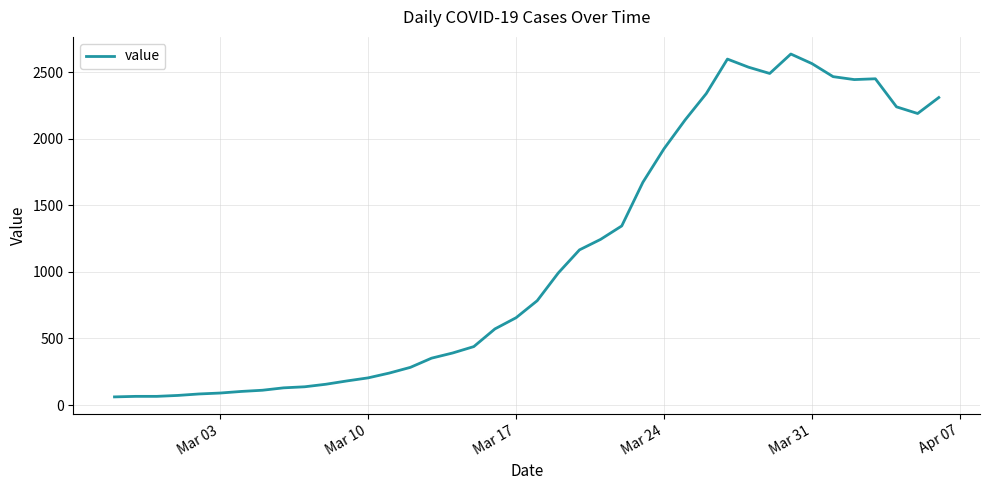

What is the difference between the maximum and minimum values?

2577